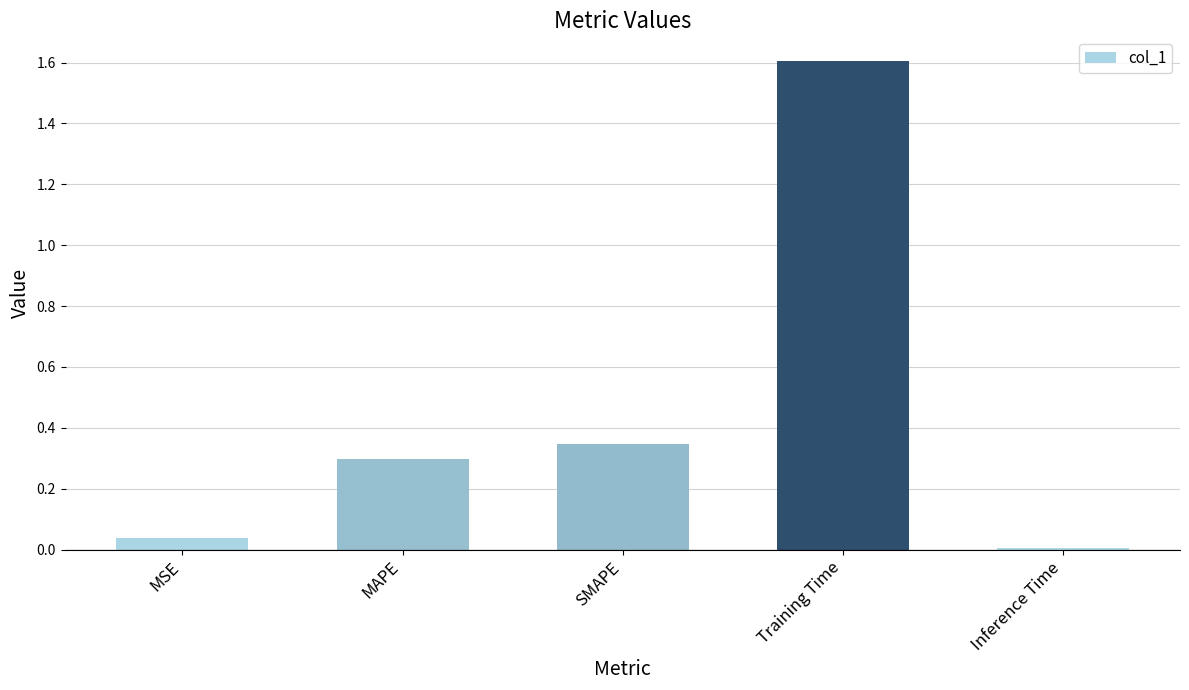

List the labels in order of value, largest first.

Training Time, SMAPE, MAPE, MSE, Inference Time